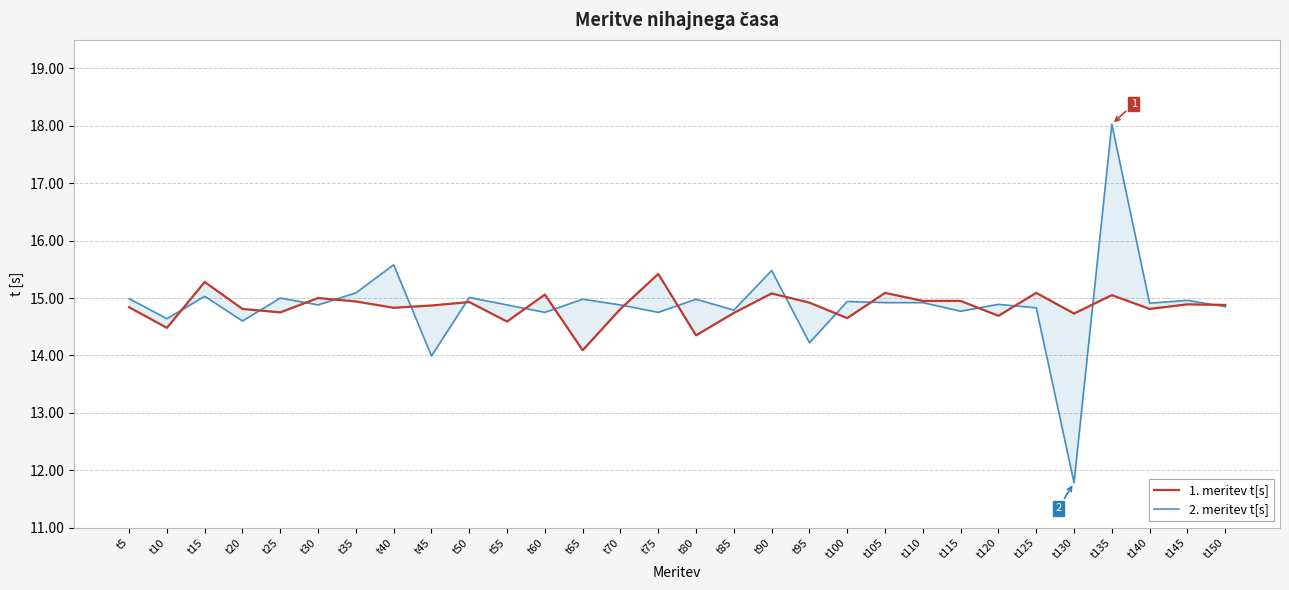

Count the number of data series in this chart.

2